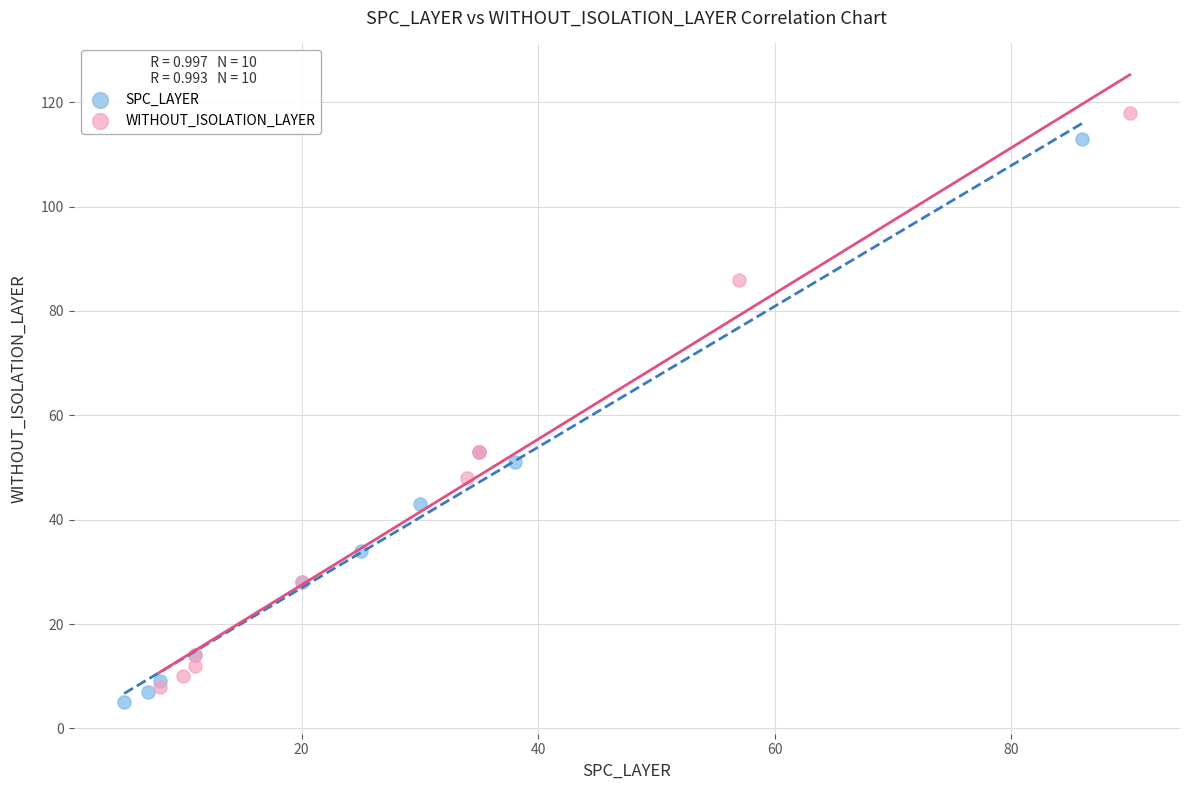

What are all the series names shown in the legend?

SPC_LAYER, WITHOUT_ISOLATION_LAYER